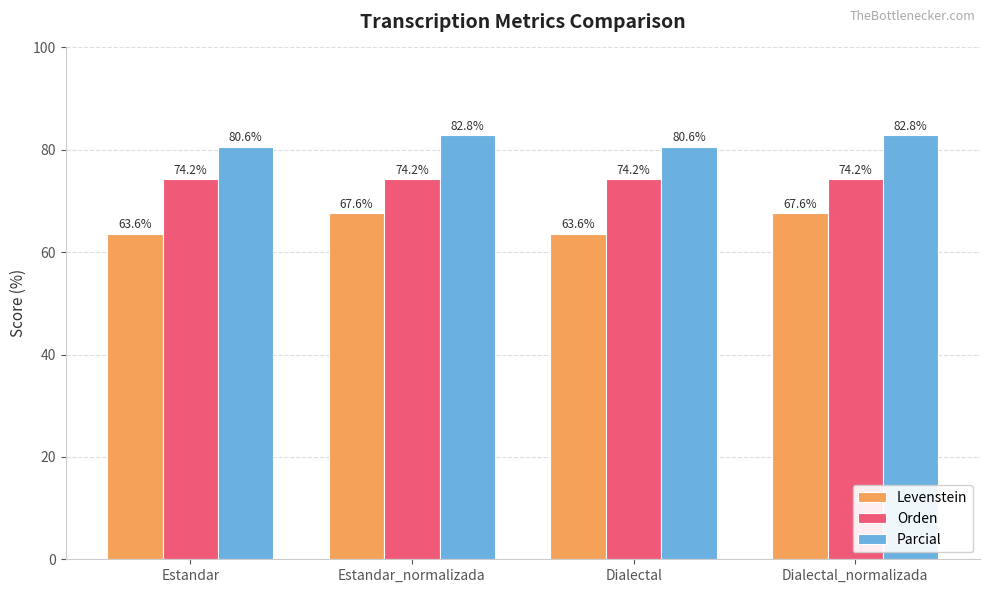

What is the maximum value for Levenstein?

67.6